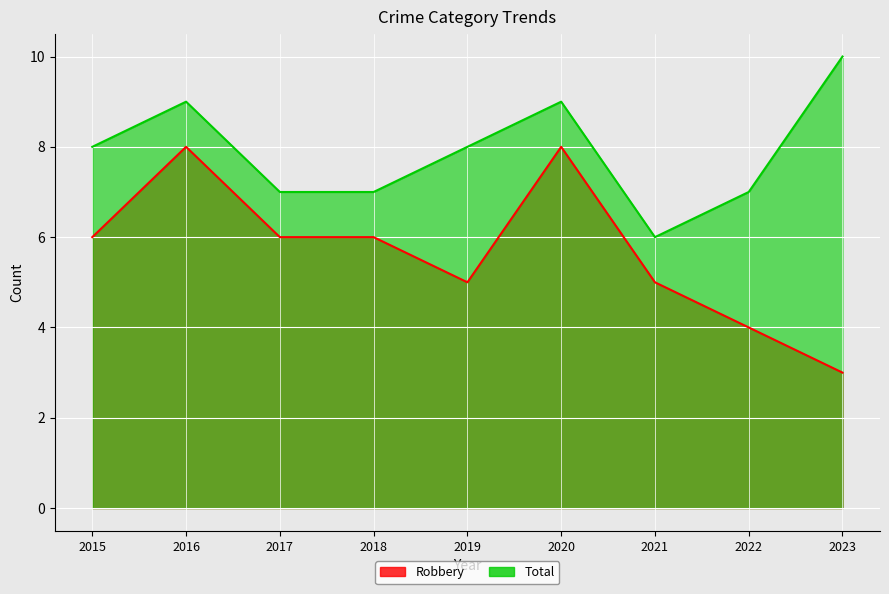

At which label does Robbery first exceed 6?

2016